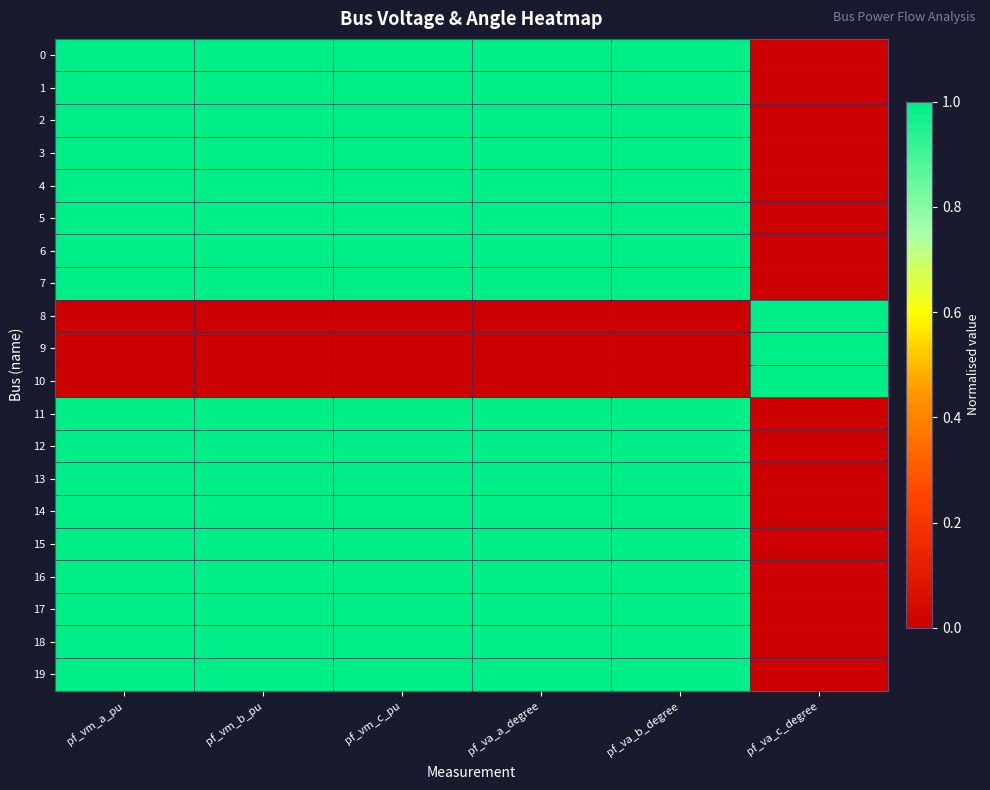

Which series has the largest total across all categories?

4